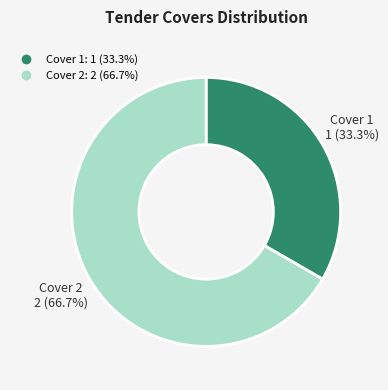

What percentage do Cover 2 and Cover 1 together represent?

100.0%